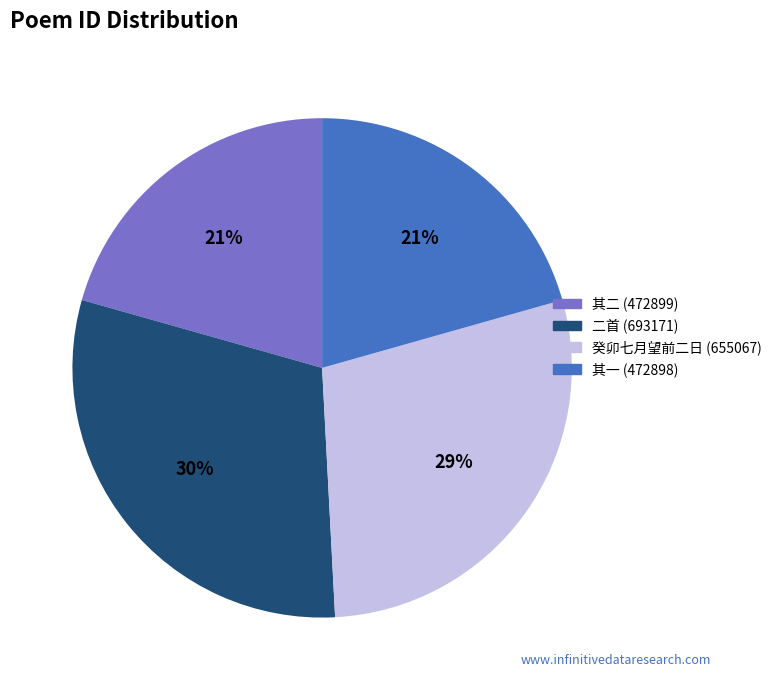

To the nearest percent, what is the average slice percentage?

25%